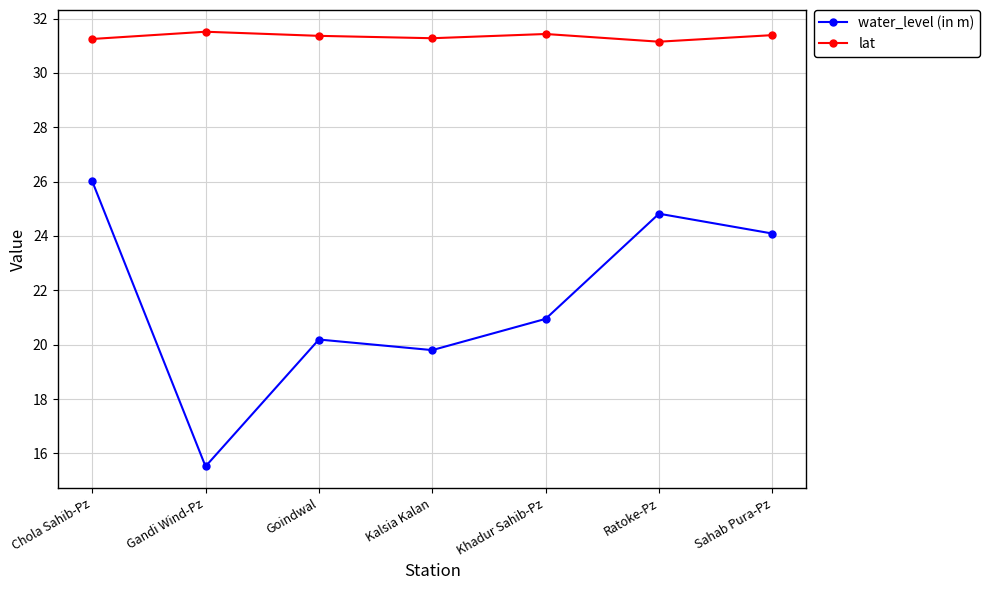

Which series has the widest spread of values?

water_level (in m)